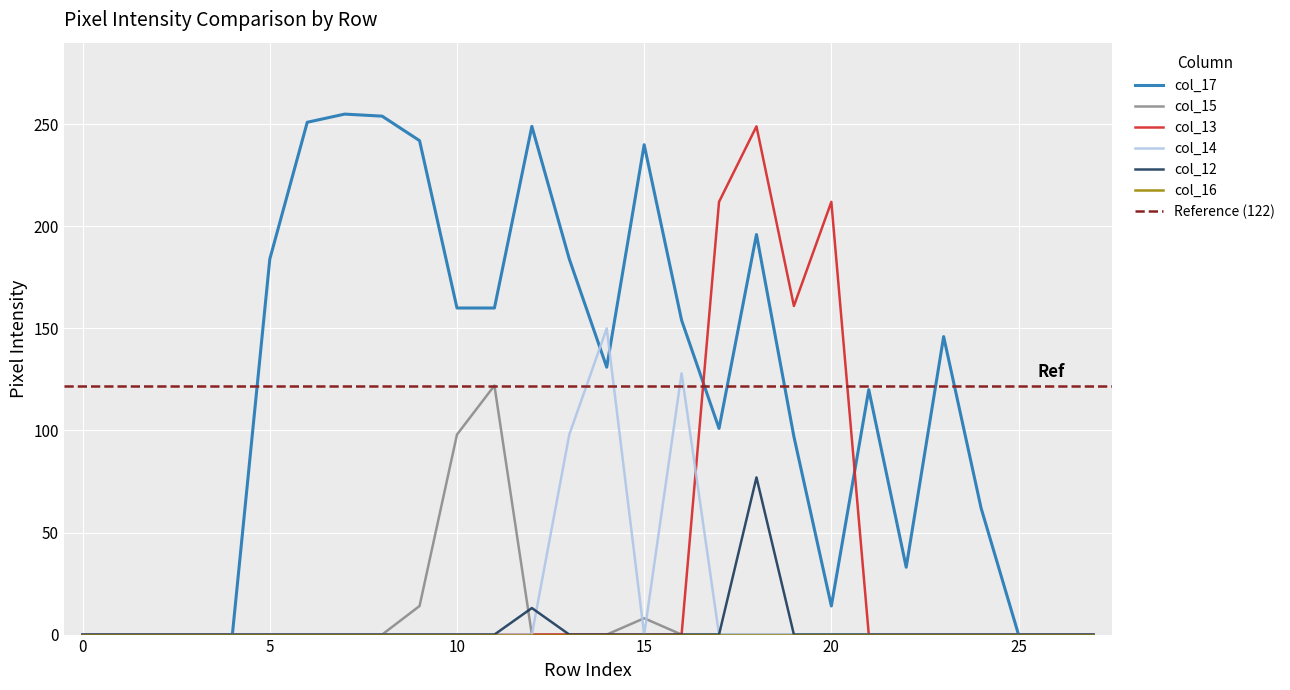

The col_13 series shows 0 at 15. True or false?

True